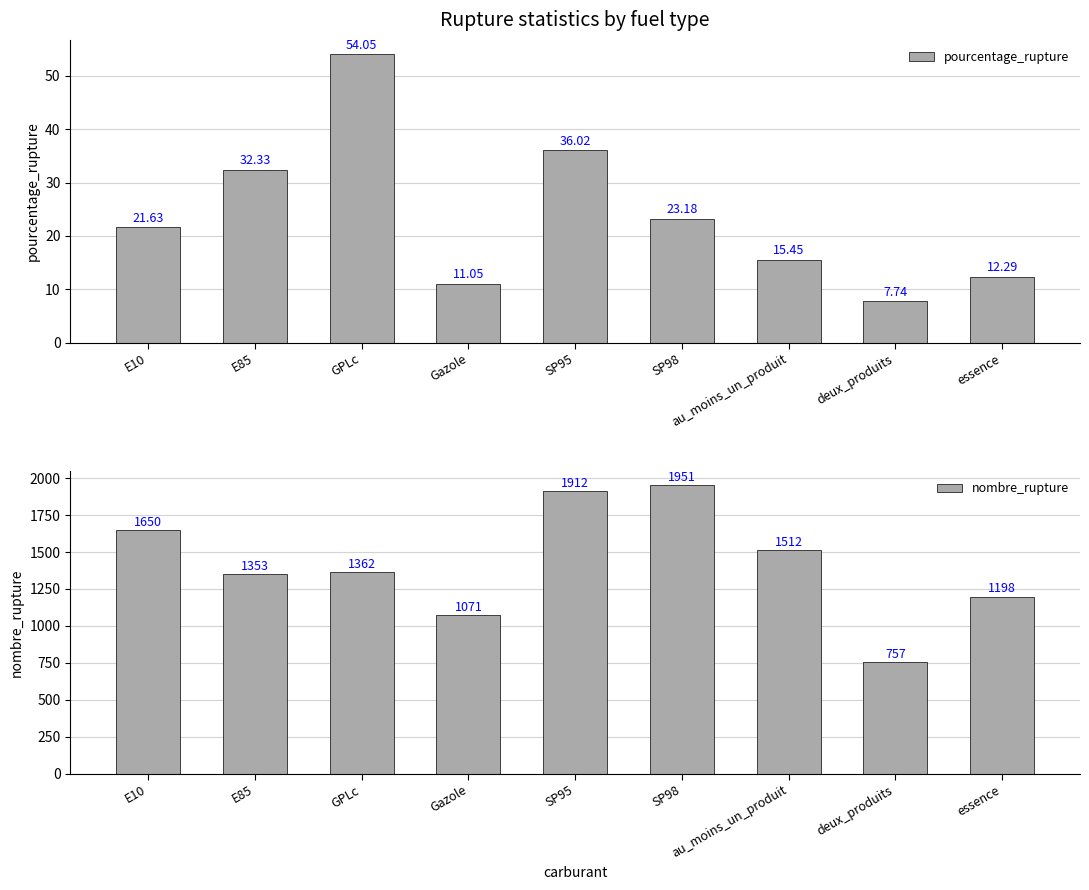

What are all the series names shown in the legend?

pourcentage_rupture, nombre_rupture